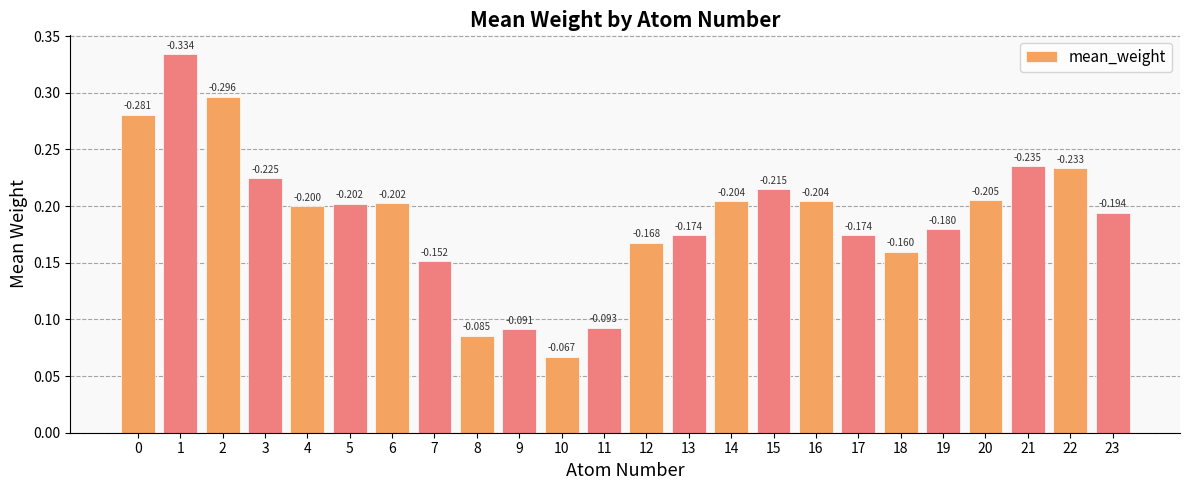

Read the value at 2.

0.3